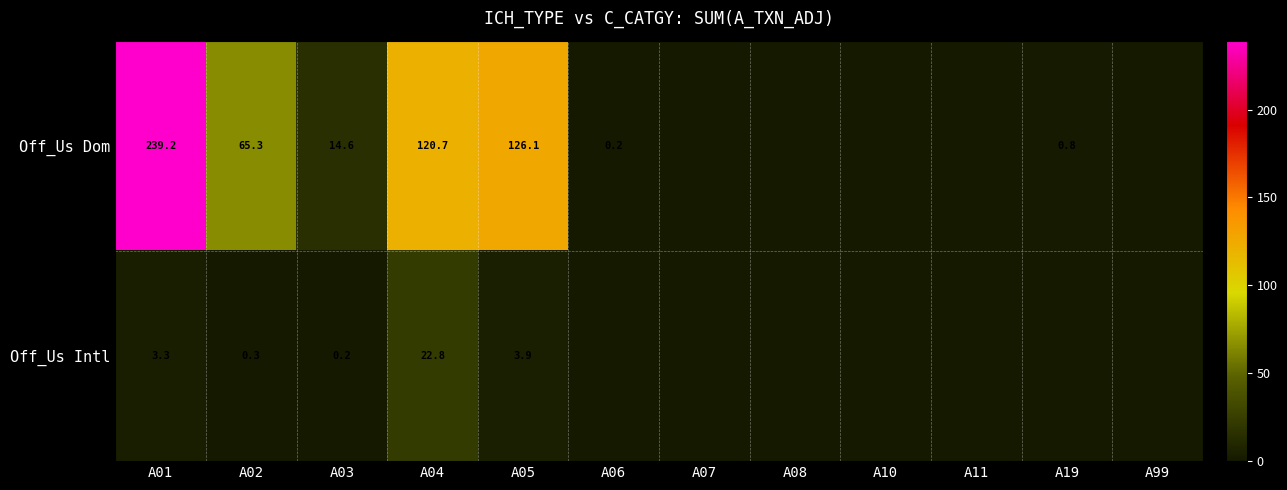

At A05, list the series in order from smallest to largest.

Off_Us Intl, Off_Us Dom